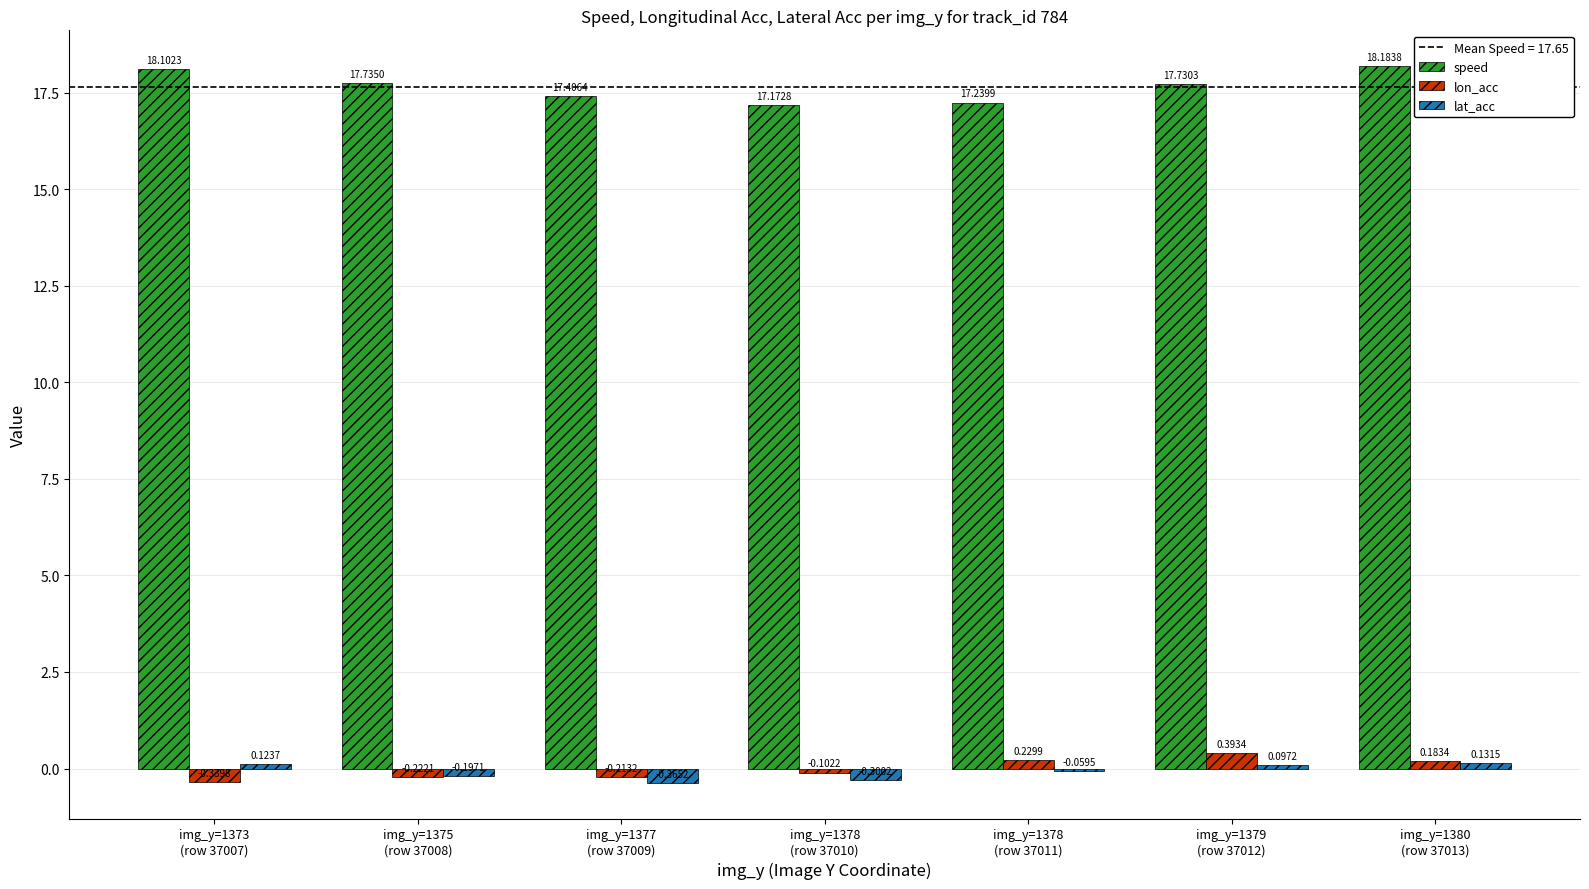

Which series has the largest total across all categories?

speed